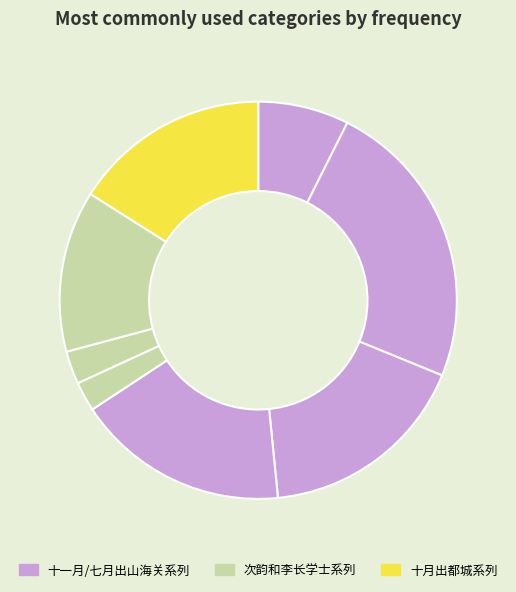

How many slices are in this pie chart?

8